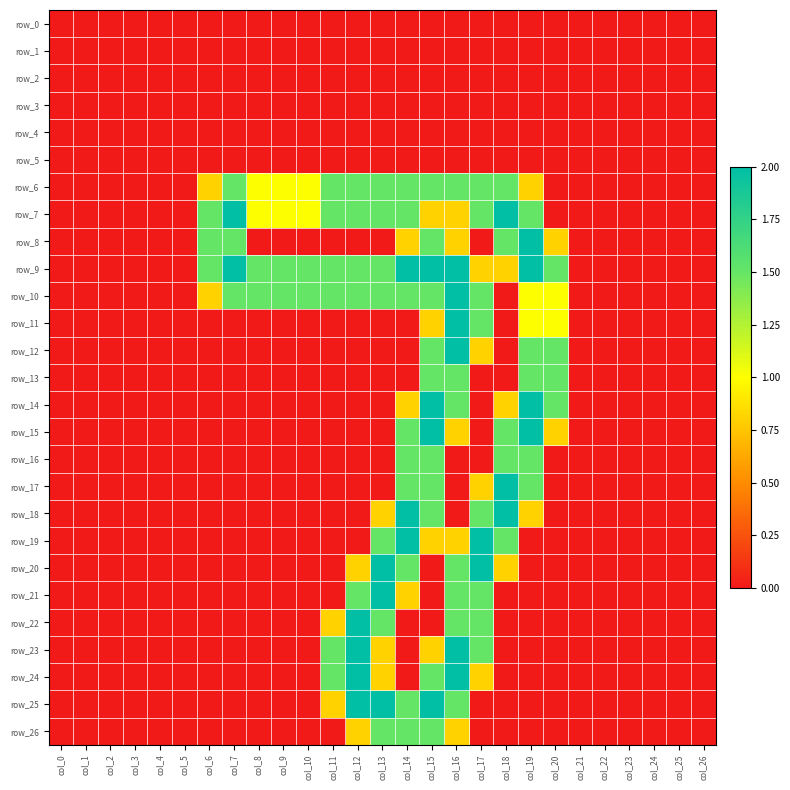

What is the difference between the second highest and second lowest values in the row_20 series?

2.0